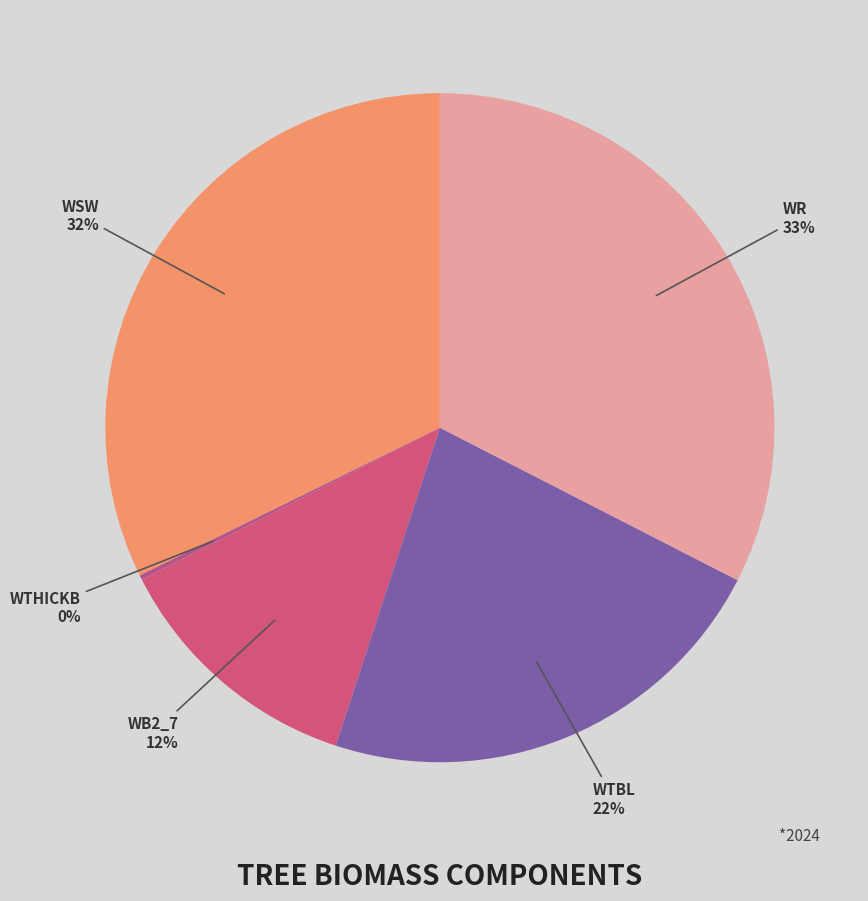

Is there a majority slice in this chart?

No